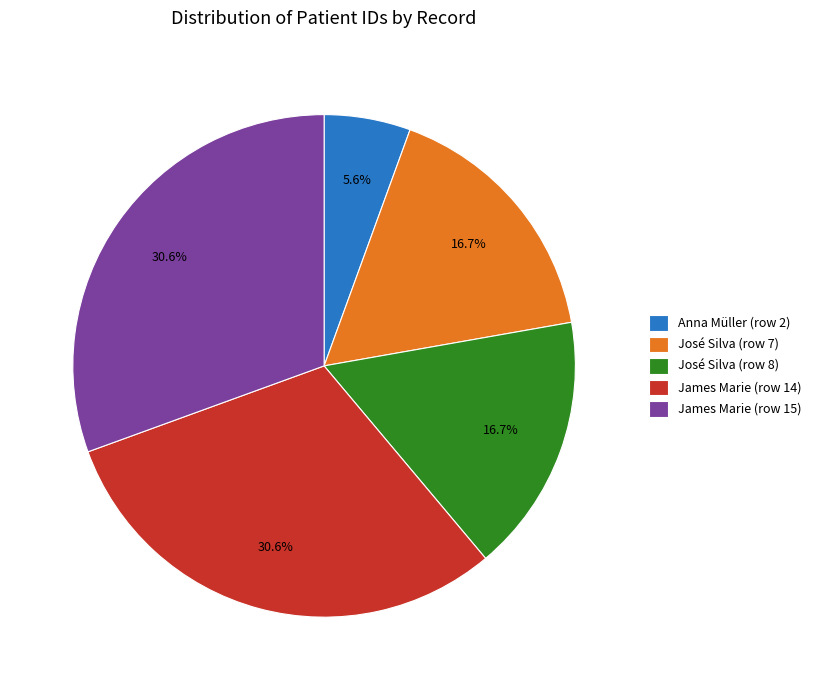

To the nearest percent, what is the difference between the José Silva (row 7) and James Marie (row 15) slice percentages?

14%